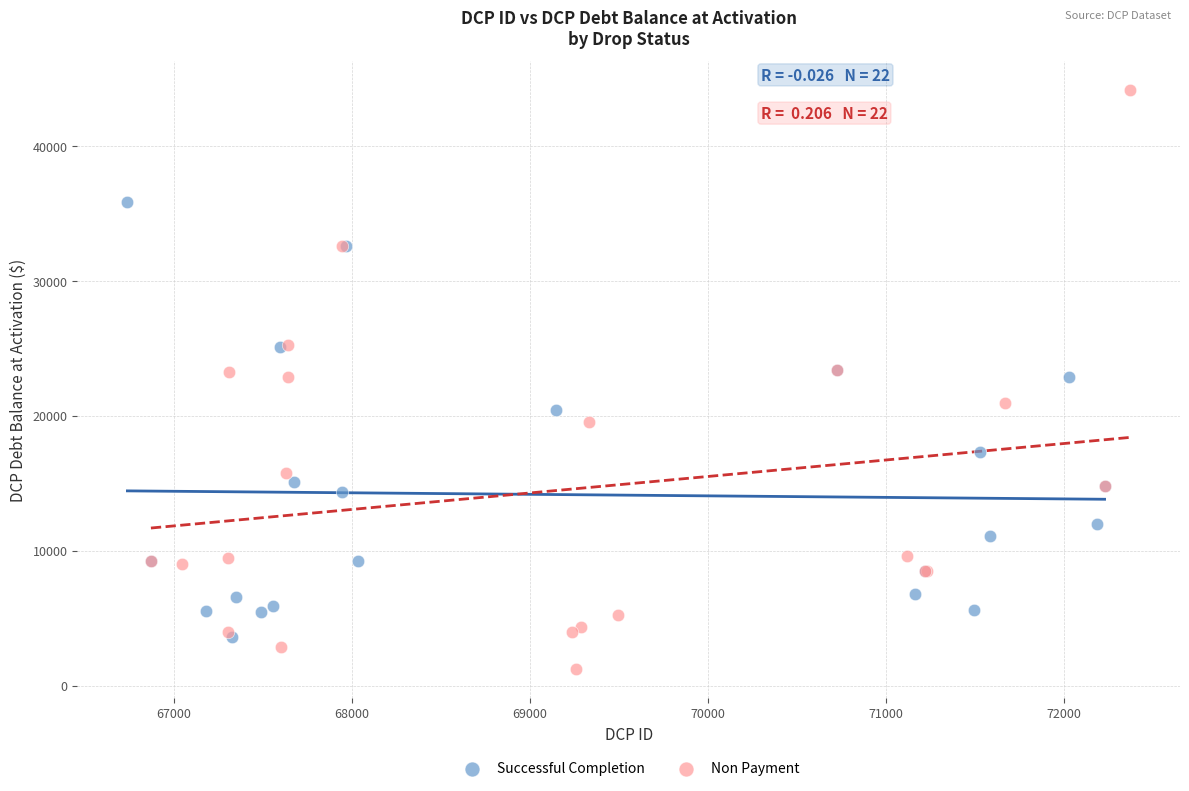

Which series contains the lowest Y value?

Non Payment